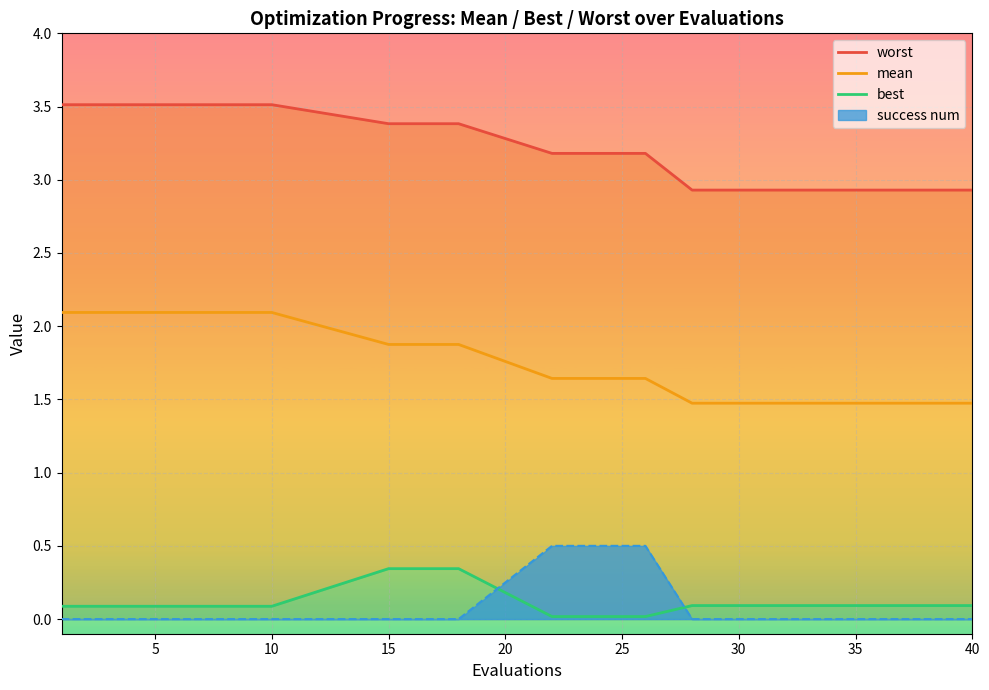

What is the value of the mean point at the 12th from the left?

1.5